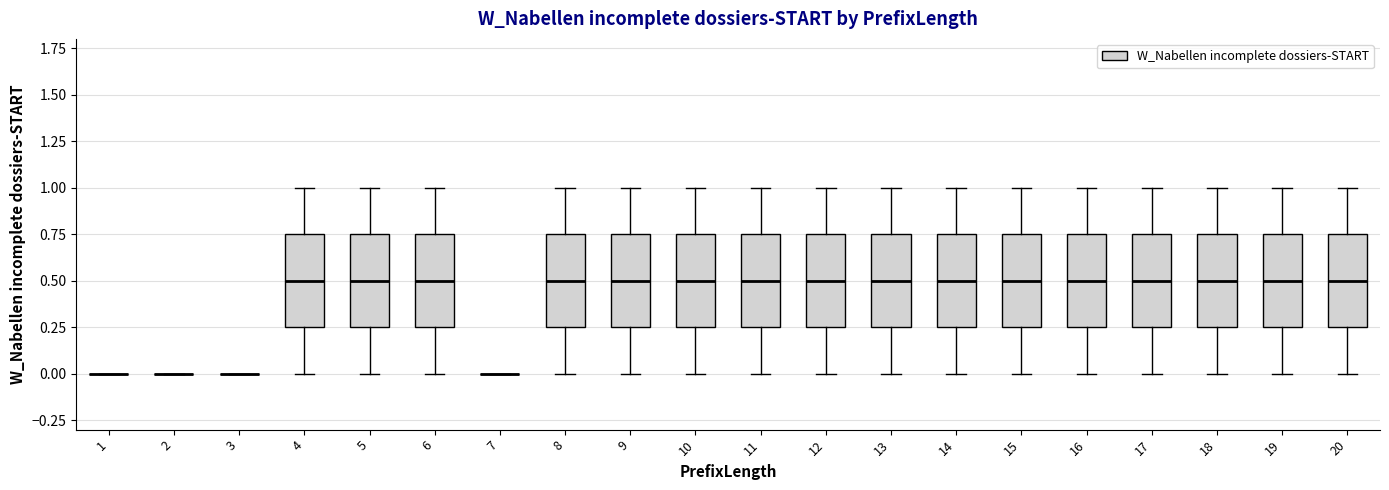

Reading left to right, read every box against the y-axis: the position of its median line, the range the box covers, and the ends of its whiskers. The values are not printed on the chart, so give them approximately, as read against the axis.

1: box collapsed to a line at 0.00, whiskers 0.00 to 0.00
2: box collapsed to a line at 0.00, whiskers 0.00 to 0.00
3: box collapsed to a line at 0.00, whiskers 0.00 to 0.00
4: median 0.50, box 0.25 to 0.75, whiskers 0.00 to 1.00
5: median 0.50, box 0.25 to 0.75, whiskers 0.00 to 1.00
6: median 0.50, box 0.25 to 0.75, whiskers 0.00 to 1.00
7: box collapsed to a line at 0.00, whiskers 0.00 to 0.00
8: median 0.50, box 0.25 to 0.75, whiskers 0.00 to 1.00
9: median 0.50, box 0.25 to 0.75, whiskers 0.00 to 1.00
10: median 0.50, box 0.25 to 0.75, whiskers 0.00 to 1.00
11: median 0.50, box 0.25 to 0.75, whiskers 0.00 to 1.00
12: median 0.50, box 0.25 to 0.75, whiskers 0.00 to 1.00
13: median 0.50, box 0.25 to 0.75, whiskers 0.00 to 1.00
14: median 0.50, box 0.25 to 0.75, whiskers 0.00 to 1.00
15: median 0.50, box 0.25 to 0.75, whiskers 0.00 to 1.00
16: median 0.50, box 0.25 to 0.75, whiskers 0.00 to 1.00
17: median 0.50, box 0.25 to 0.75, whiskers 0.00 to 1.00
18: median 0.50, box 0.25 to 0.75, whiskers 0.00 to 1.00
19: median 0.50, box 0.25 to 0.75, whiskers 0.00 to 1.00
20: median 0.50, box 0.25 to 0.75, whiskers 0.00 to 1.00